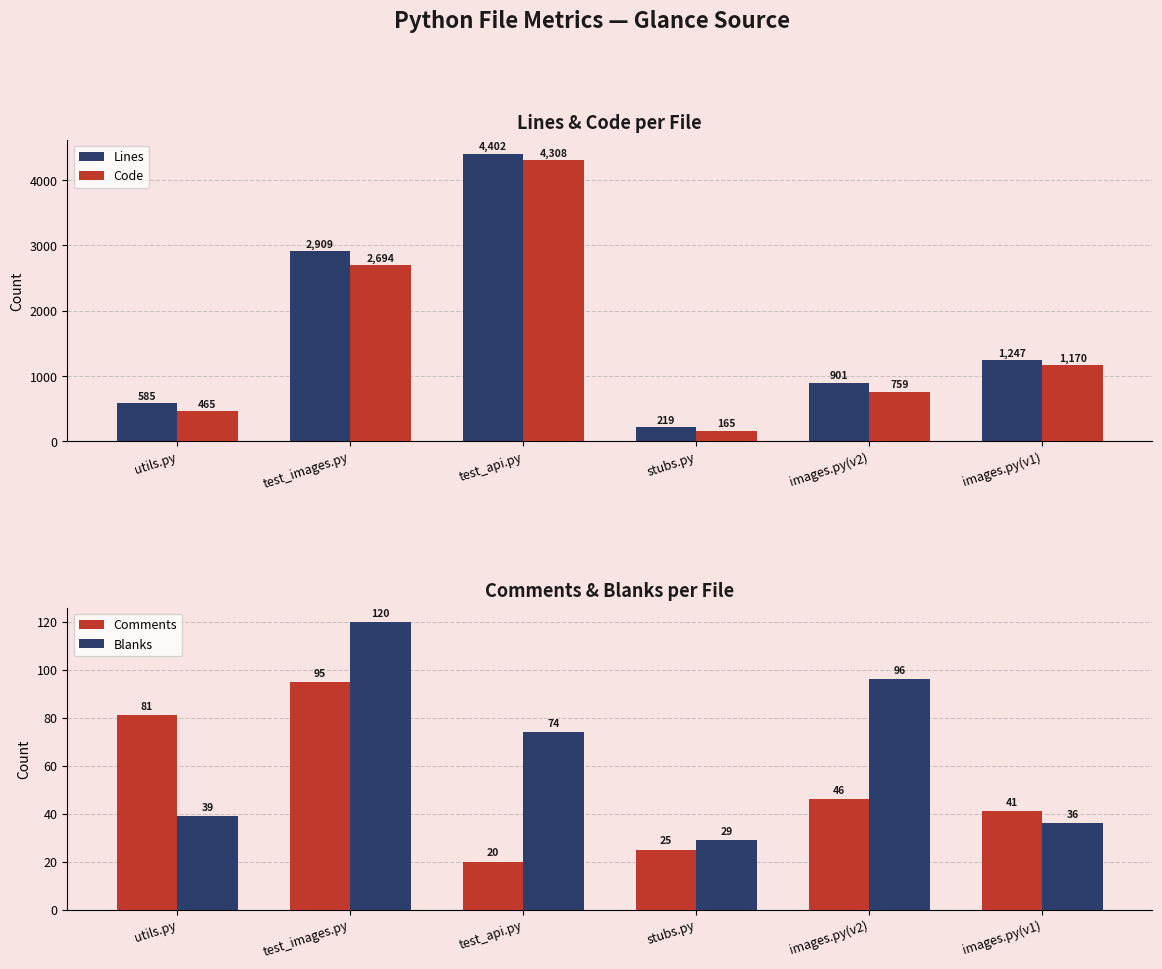

Which has a higher value, stubs.py or images.py(v2)?

images.py(v2)